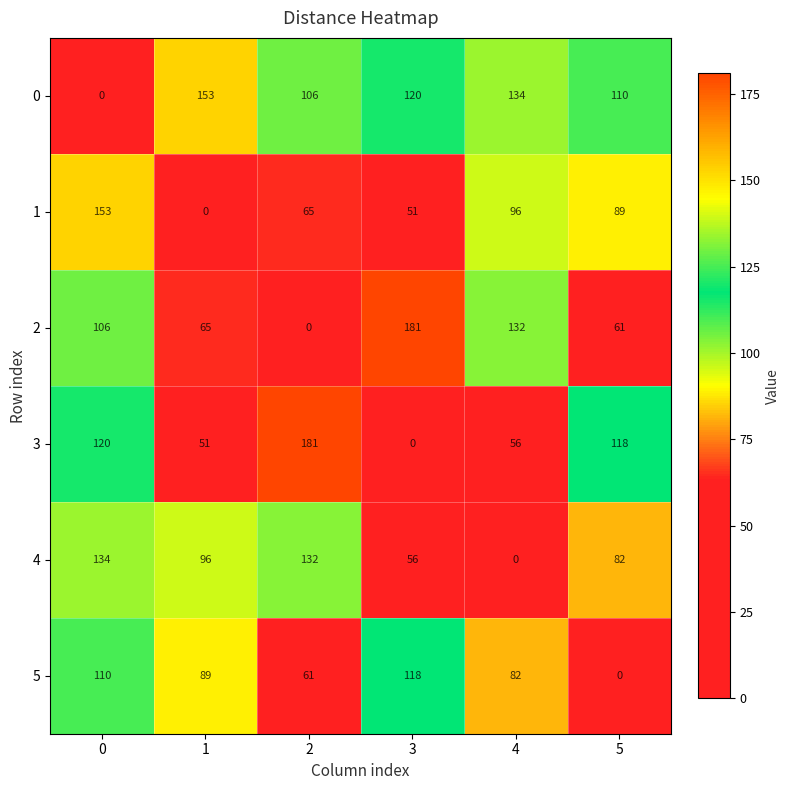

Which series changed the most between 1 and 2?

3